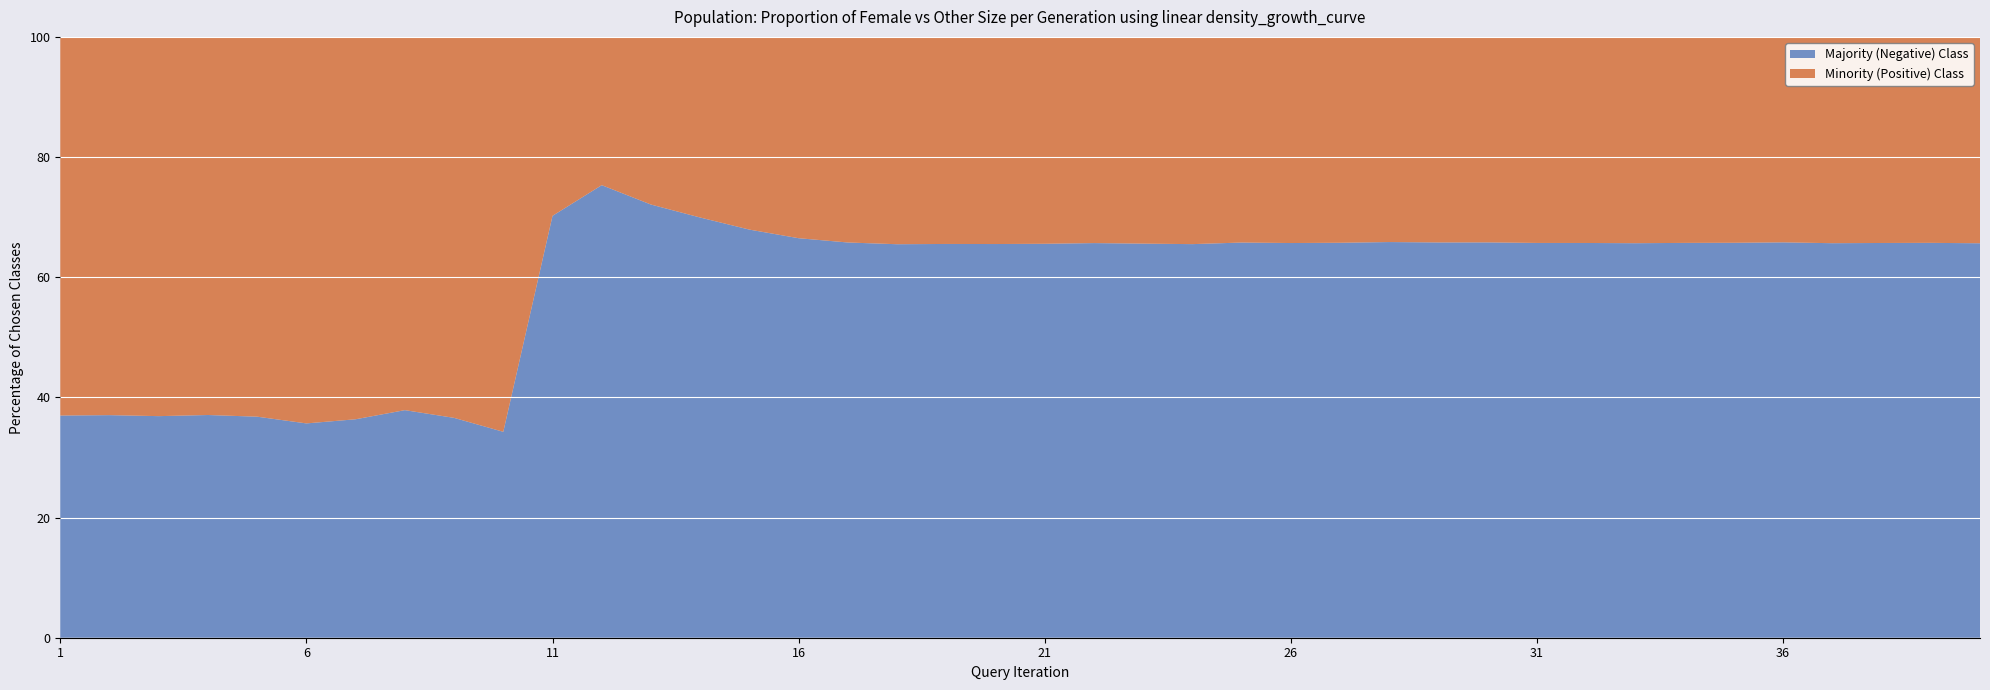

Reading right to left, transcribe all the data shown in this chart.

female_size: 40=101033	39=100899	38=100806	37=100592	36=100422	35=100488	34=100948	33=100996	32=100634	31=100701	30=100416	29=100382	28=99954	27=100416	26=100787	25=100429	24=101247	23=100870	22=100733	21=101170	20=101385	19=101679	18=101932	17=100898	16=97720	15=91607	14=81848	13=71745	12=55733	11=50536	10=45096	9=49912	8=53299	7=49359	6=47755	5=50287	4=51083	3=50263	2=49497	1=49475
size: 40=294140	39=294339	38=293890	37=292955	36=293661	35=293239	34=294424	33=294122	32=293398	31=293634	30=293580	29=293413	28=292721	27=293057	26=293763	25=293414	24=293545	23=293151	22=293519	21=293809	20=294081	19=295037	18=295394	17=294857	16=291647	15=285612	14=272252	13=257121	12=225845	11=169677	10=68610	9=78716	8=85796	7=77559	6=74235	5=79555	4=81171	3=79631	2=78623	1=78508